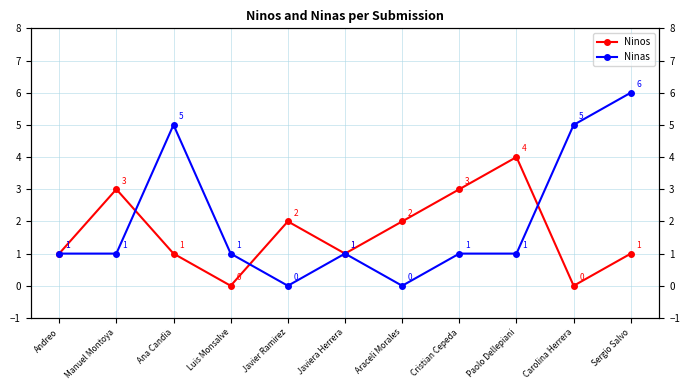

What is the approximate value of Ninas at Cristian Cepeda?

1